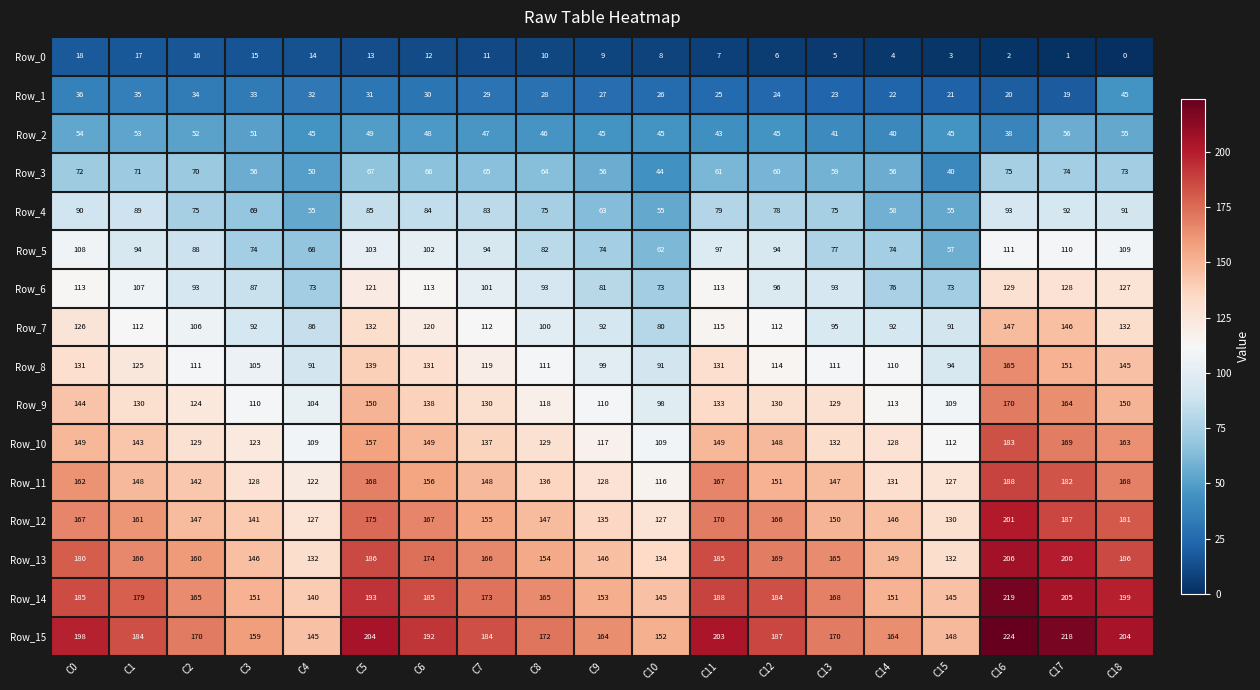

Which series has the largest total across all categories?

Row_15